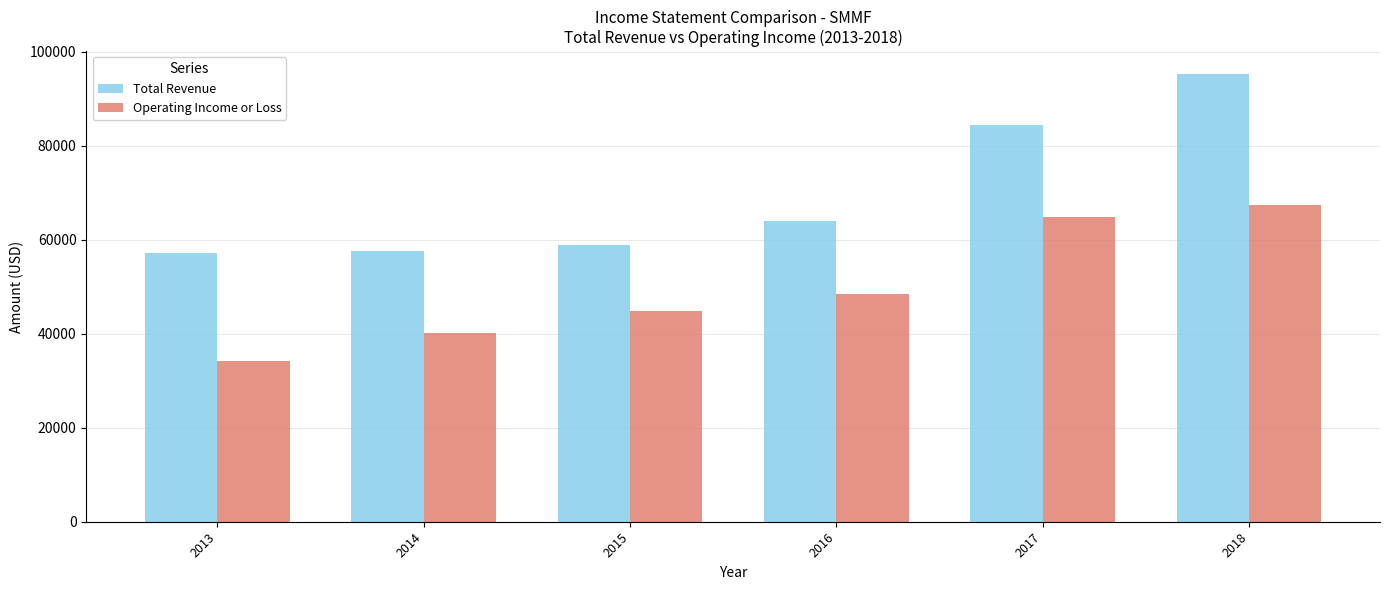

Count the number of data series in this chart.

2